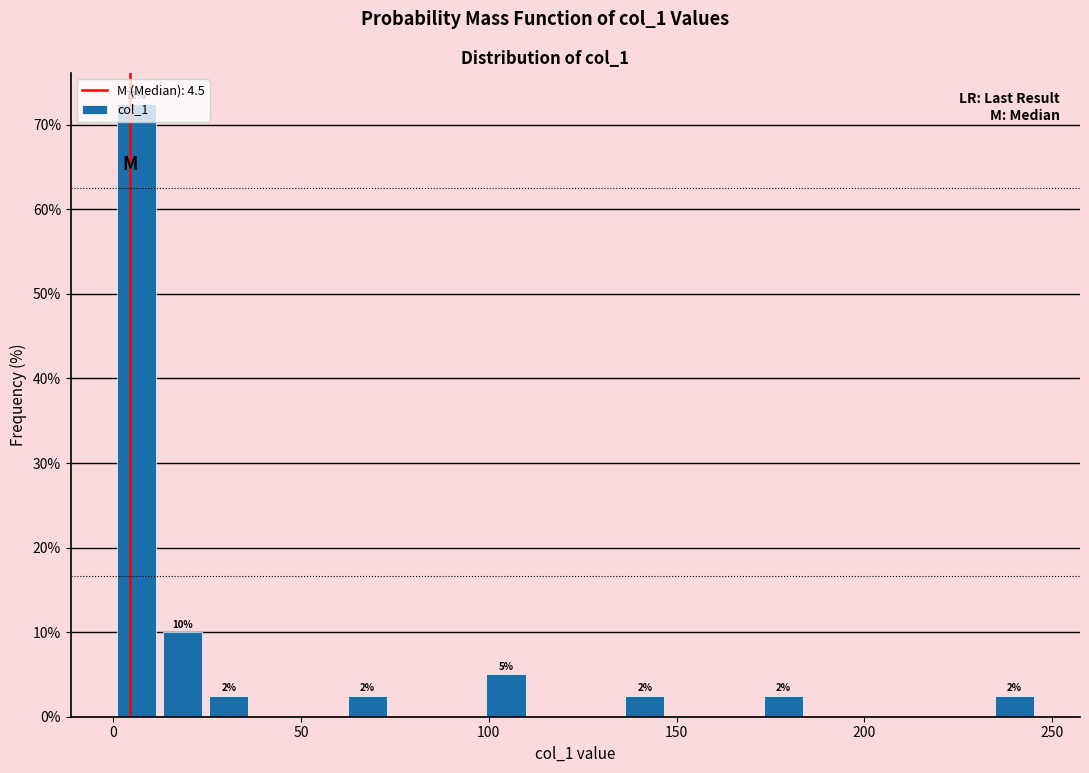

Around what value on the x-axis is the tallest bar? Give the approximate position of its centre, as read against the axis.

5